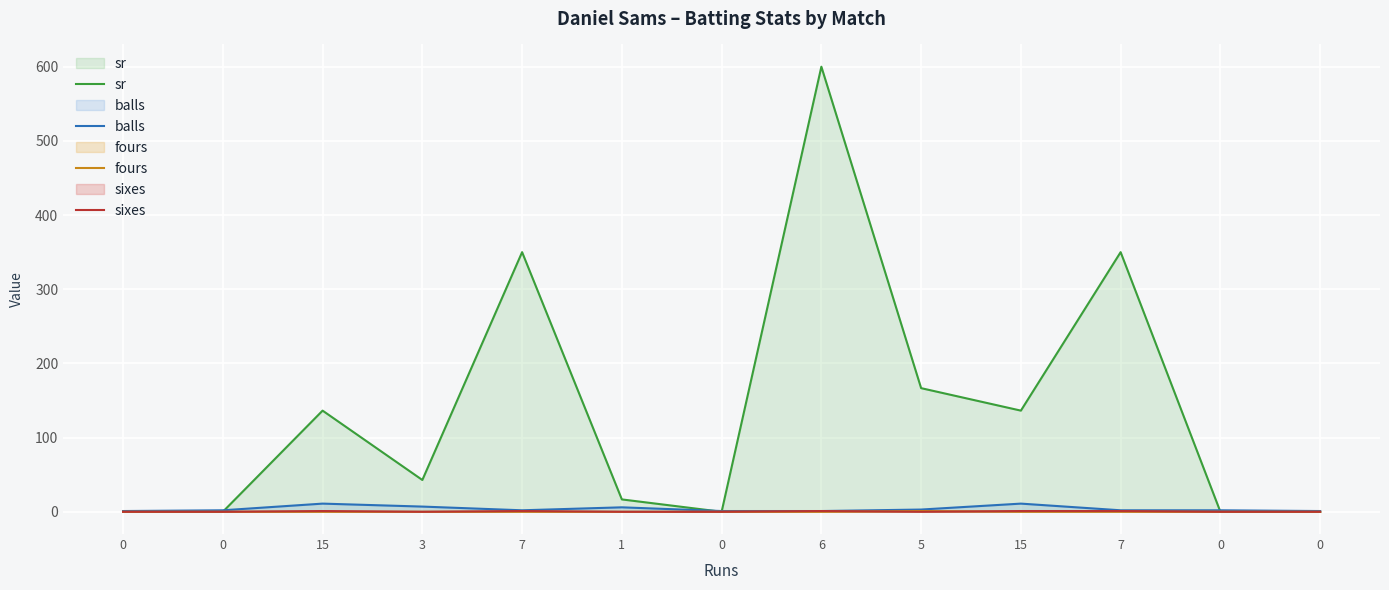

How many values in the balls series are below 2?

4